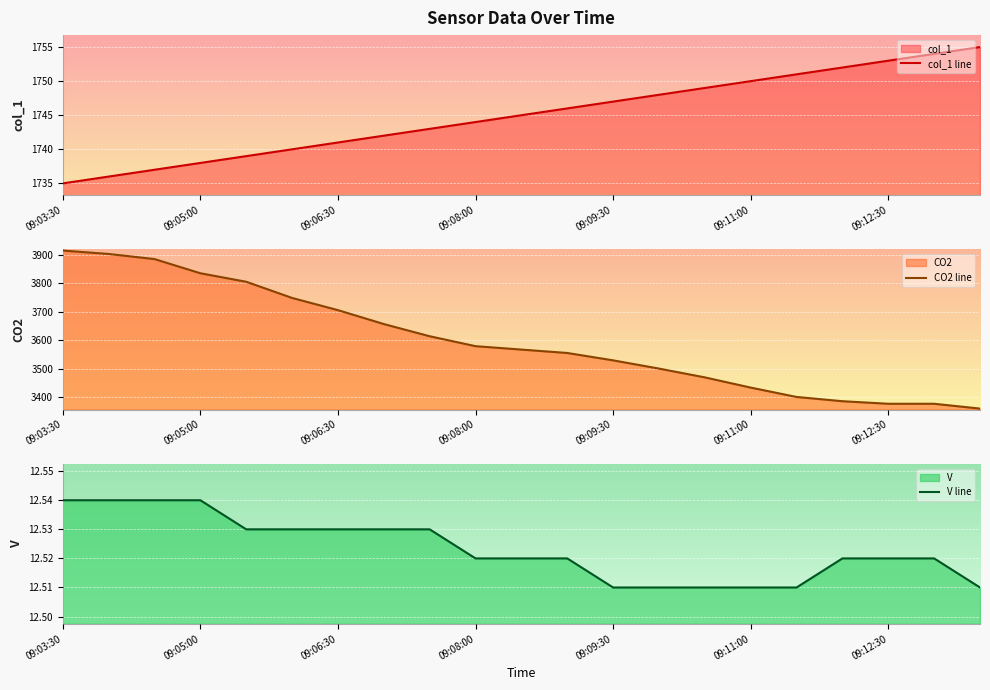

True or false: CO2 line has more than 1 interior local peaks.

False